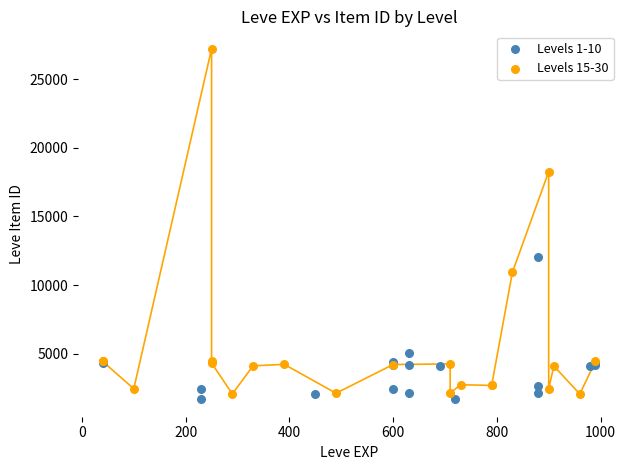

Which series reaches the maximum Y coordinate?

Levels 15-30